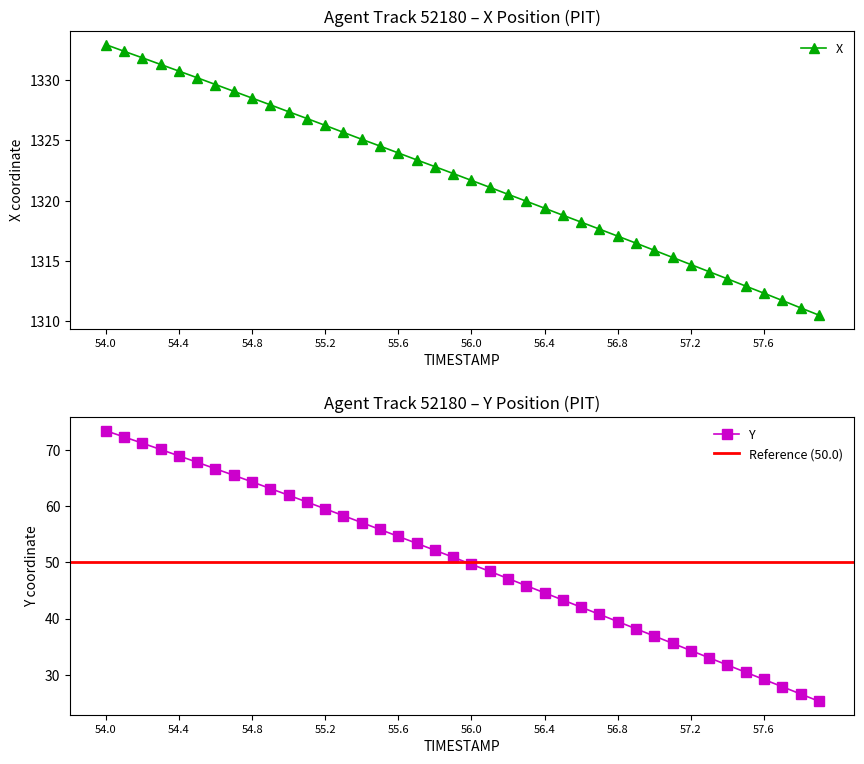

True or false: X has more than 2 interior local peaks.

False